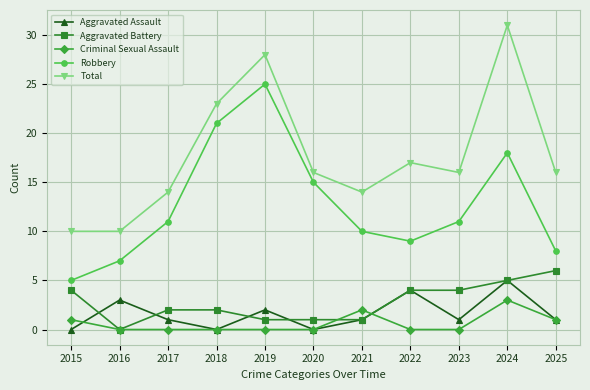

Which series changed the most between 2019 and 2023?

Robbery